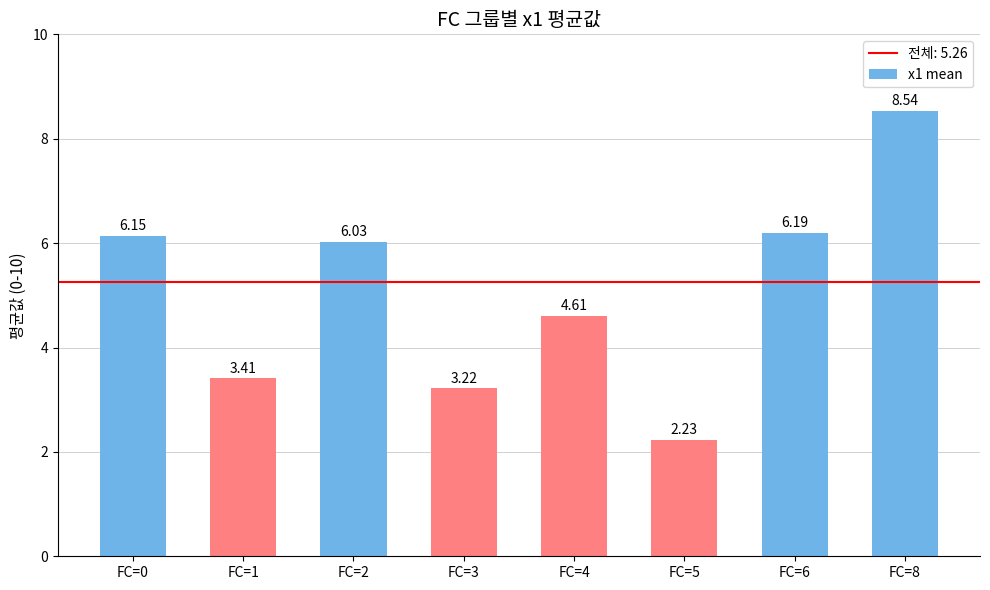

What is the ratio of the value at FC=5 to the value at FC=6?

0.4